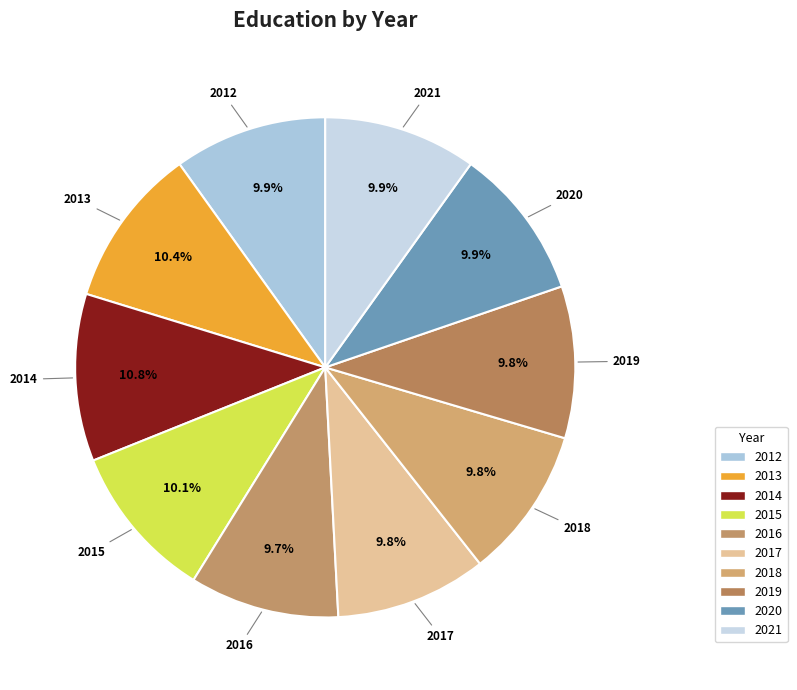

What percentage is the 2017 slice, to the nearest percent?

10%